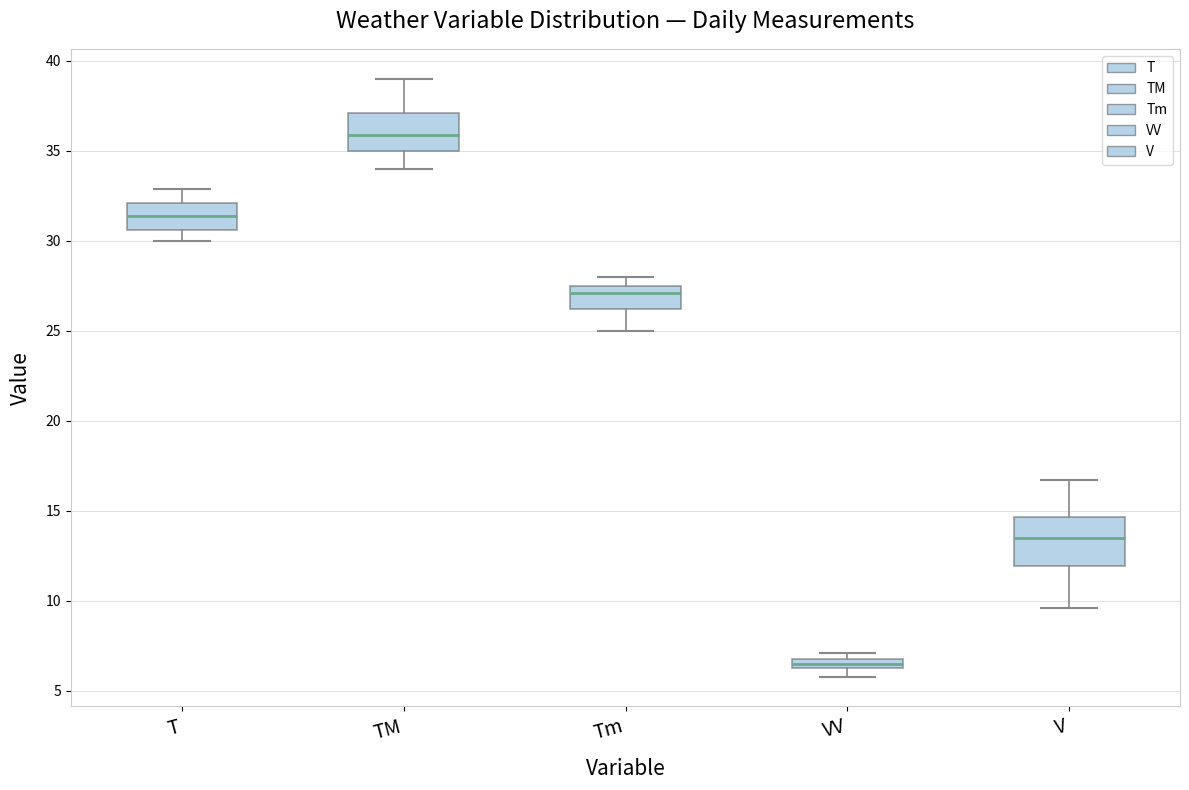

Which box's median line is the highest?

TM